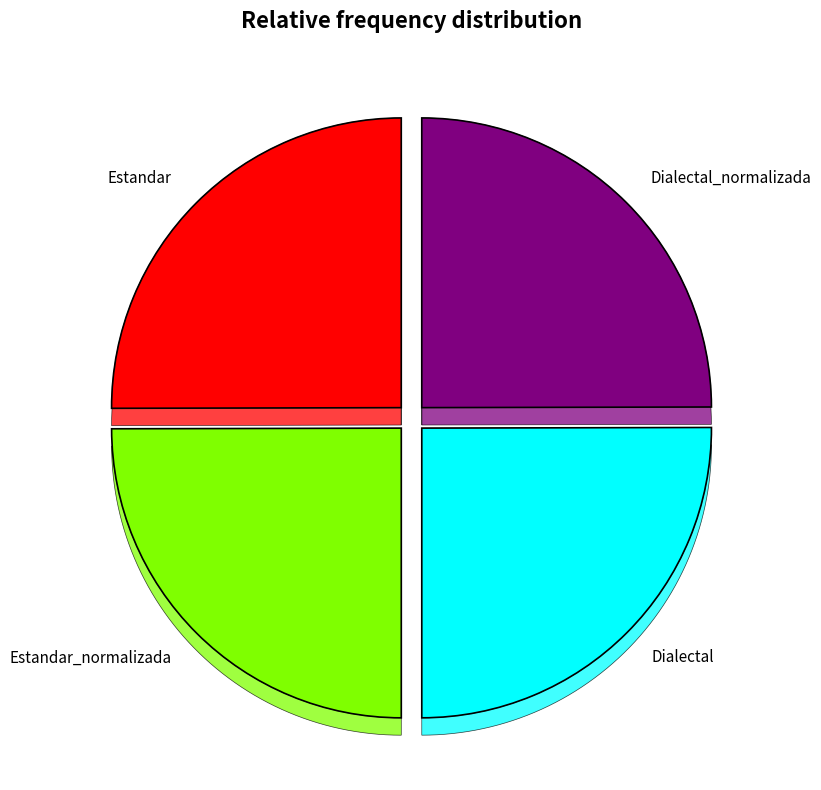

Count the number of slices in the pie.

4